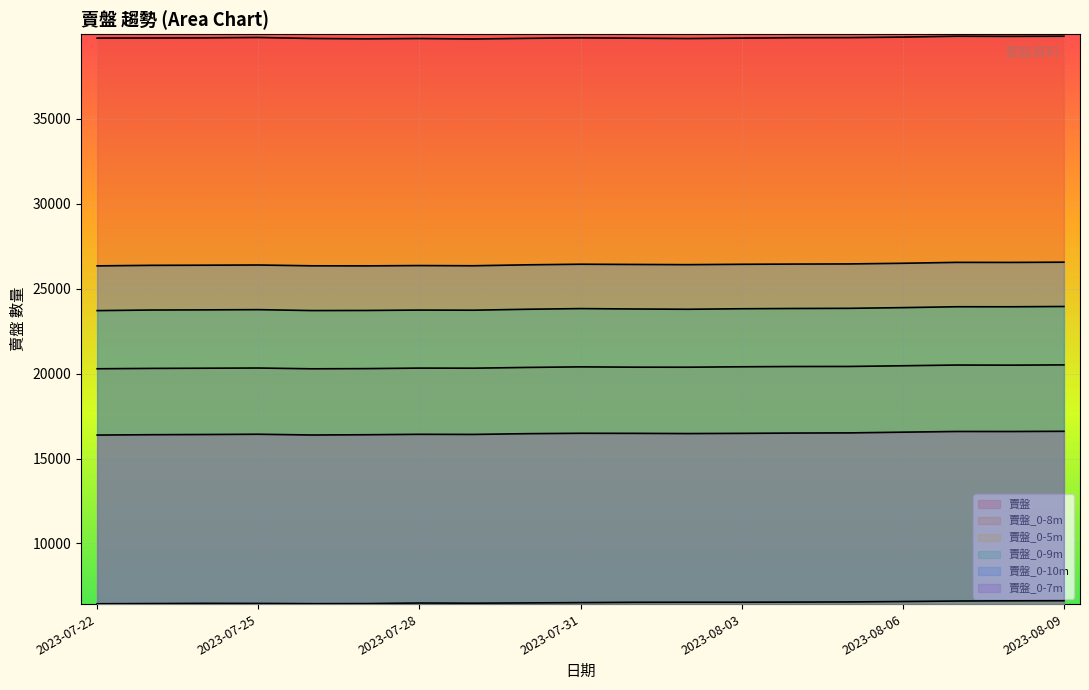

True or false: 賣盤_0-10m has a value of 26553 at 2023-08-07.

True